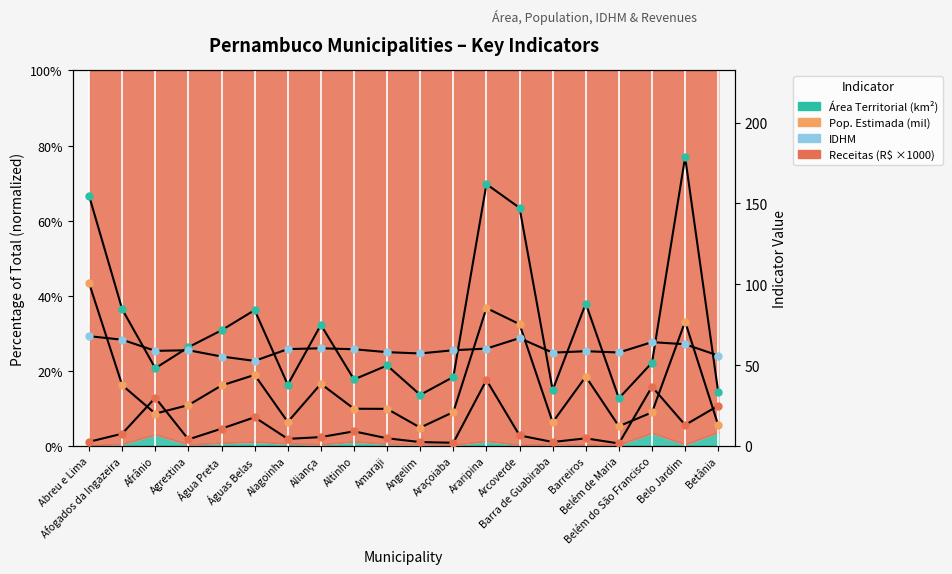

What is the value of the IDHM×100 point at the 8th from the left?

60.4